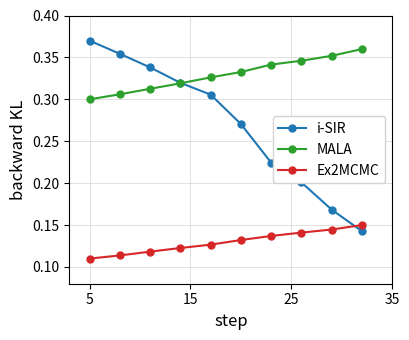

True or false: i-SIR has more than 2 interior local peaks.

False